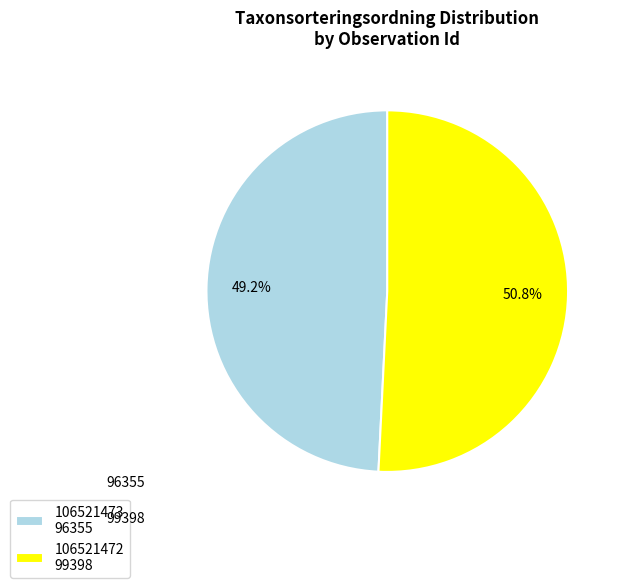

True or false: 106521473 accounts for 54% of the total.

False